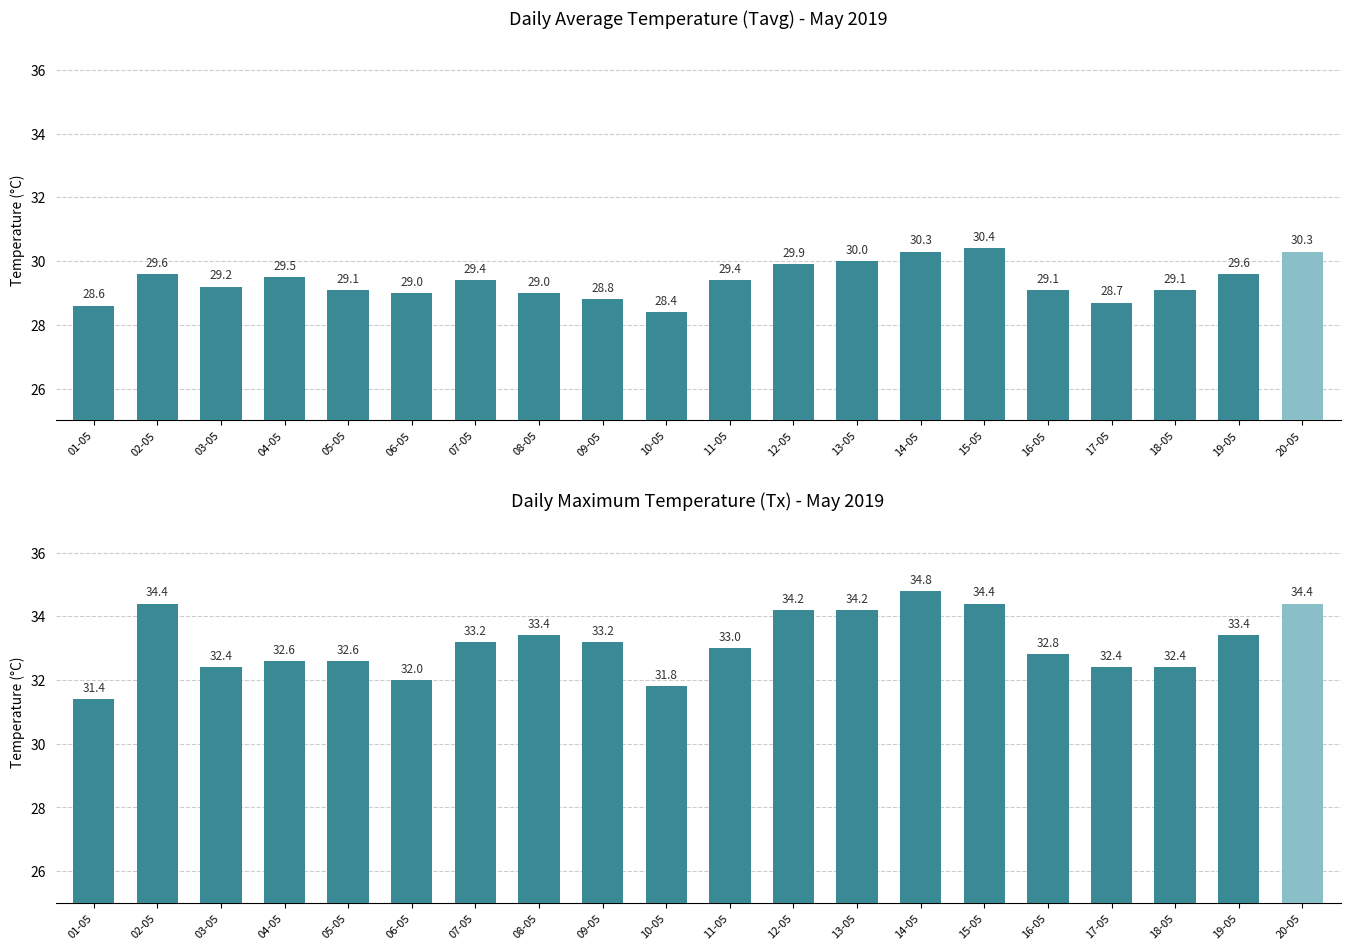

Reading left to right, list all the values displayed in this chart.

Tavg: 28.6	29.6	29.2	29.5	29.1	29.0	29.4	29.0	28.8	28.4	29.4	29.9	30.0	30.3	30.4	29.1	28.7	29.1	29.6	30.3
Tx: 31.4	34.4	32.4	32.6	32.6	32.0	33.2	33.4	33.2	31.8	33.0	34.2	34.2	34.8	34.4	32.8	32.4	32.4	33.4	34.4